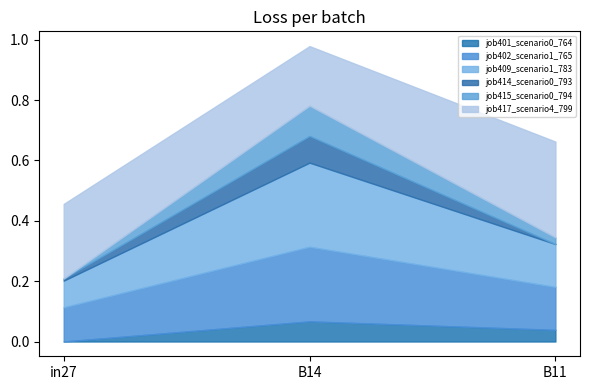

Reading left to right, what are all the values shown in this chart?

job401_scenario0_764: 0.0	0.1	0.0
job402_scenario1_765: 0.1	0.2	0.1
job409_scenario1_783: 0.1	0.3	0.1
job414_scenario0_793: 0.0	0.1	0.0
job415_scenario0_794: 0.0	0.1	0.0
job417_scenario4_799: 0.2	0.2	0.3